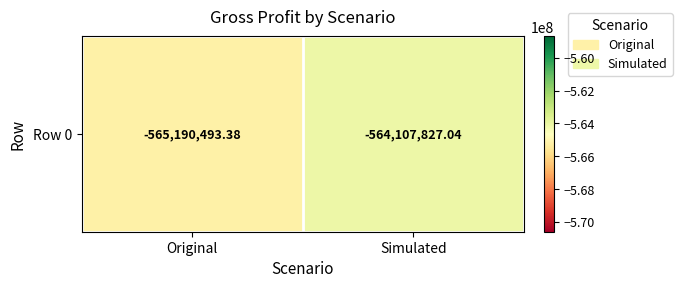

Where is the data nearest to the value -564649160?

Simulated